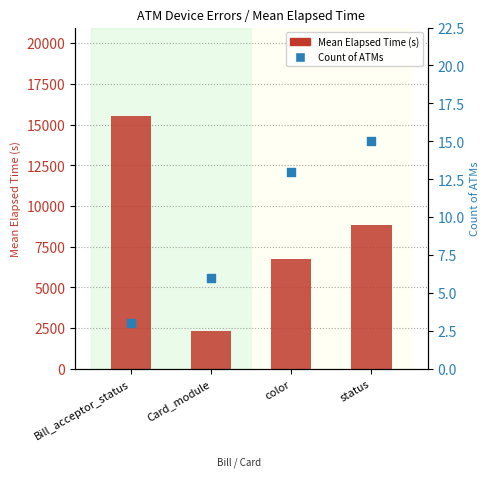

Which series contains the lowest Y value?

Count of ATMs